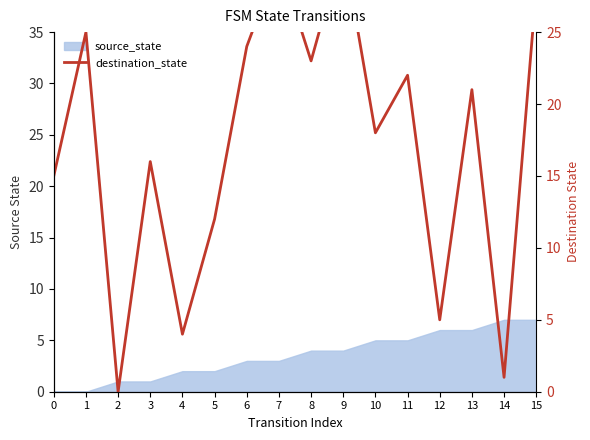

How many lines are shown in the chart?

1